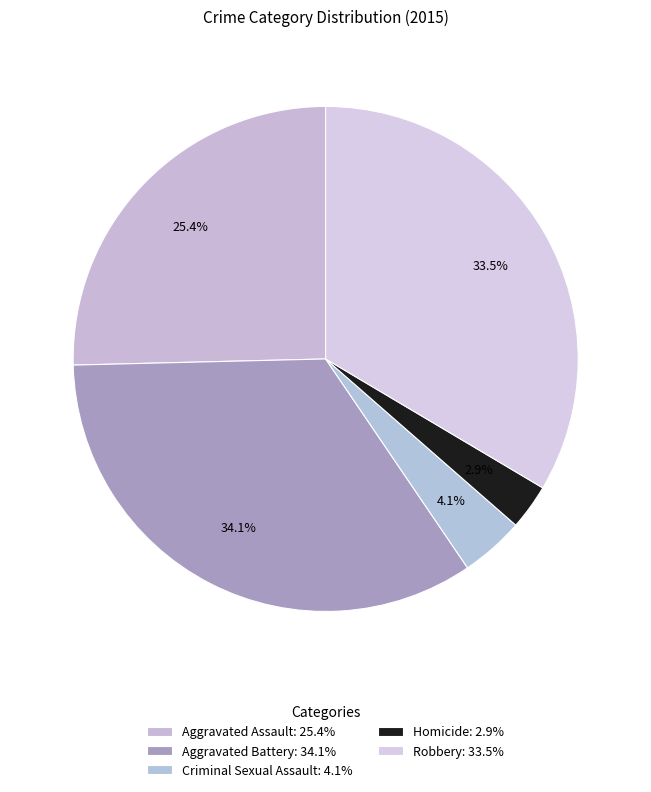

What percentage is the Aggravated Assault slice, to the nearest percent?

25%